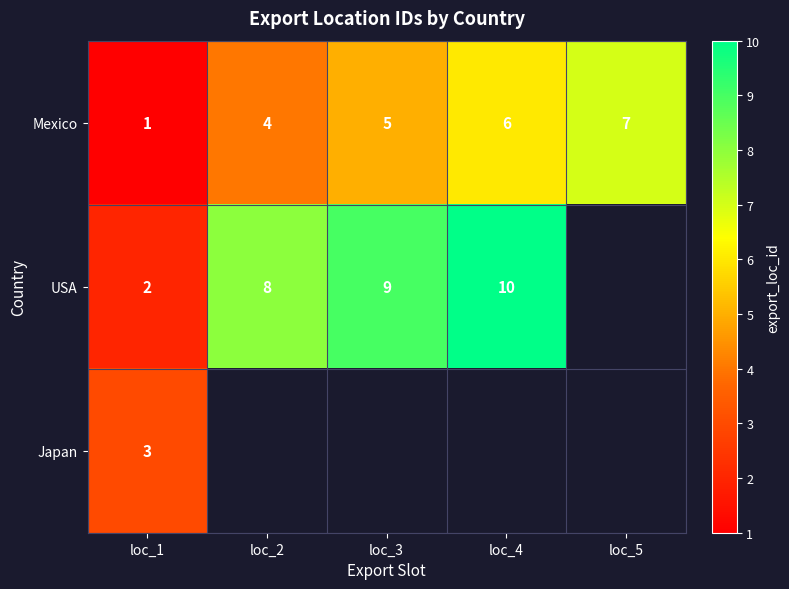

How many values in the Mexico series are below 5?

2